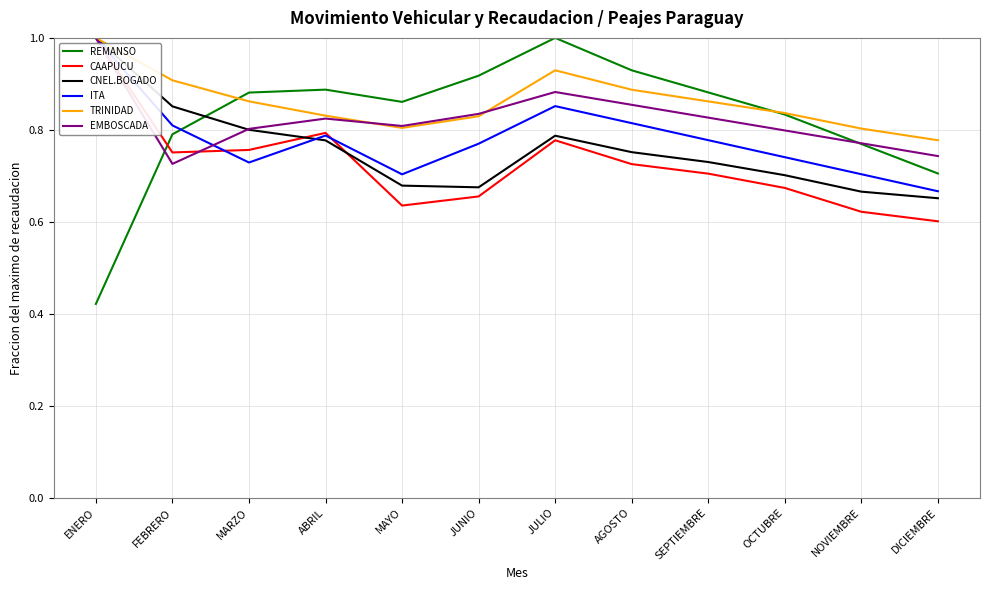

Which category has the highest value in the ITA series?

ENERO